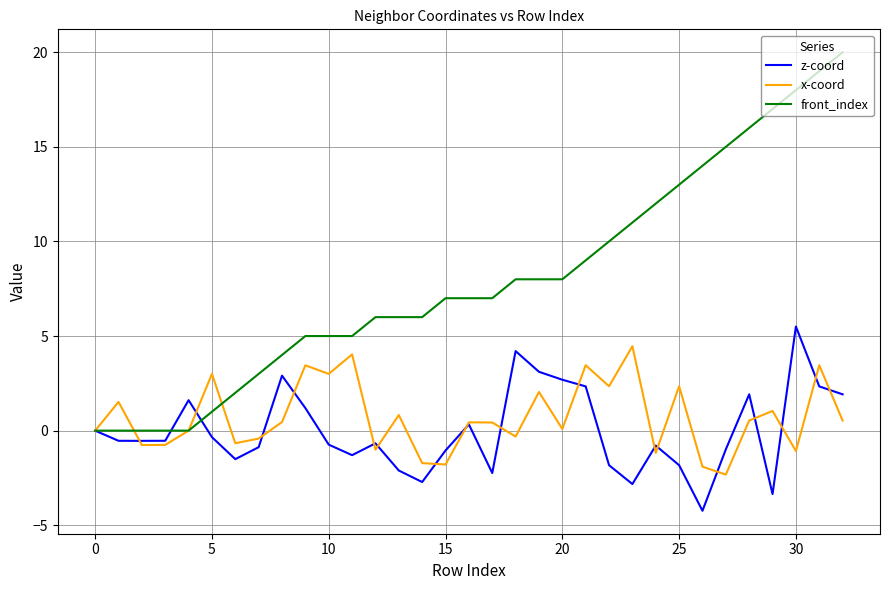

What is the sum of all x-coord values?

23.6